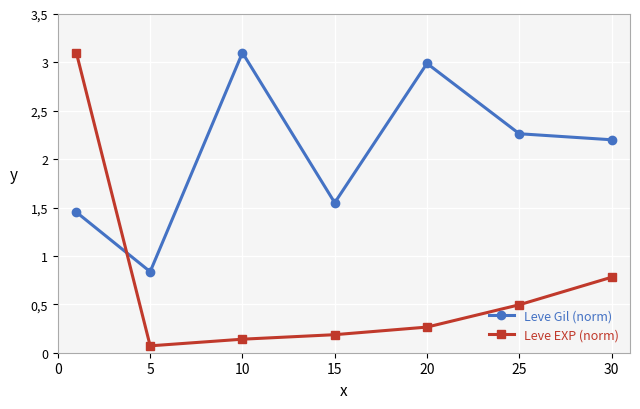

At how many categories does at least one series exceed 2?

5